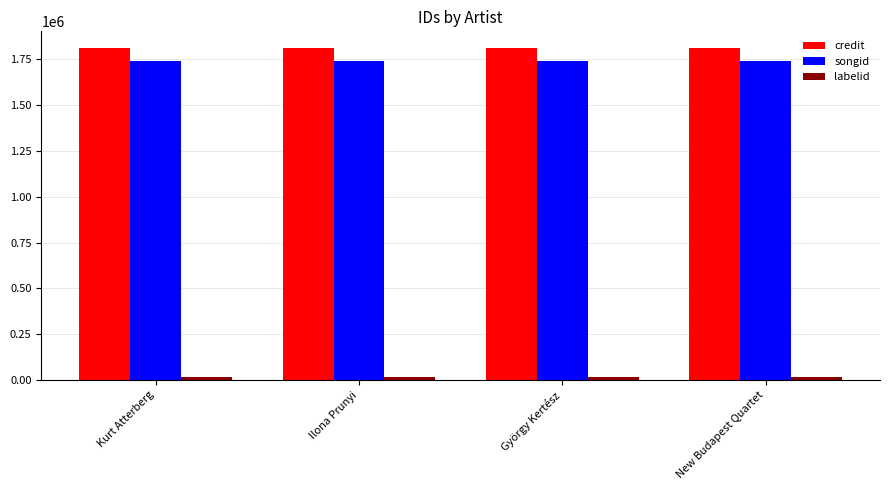

What is the greatest value displayed?

1812055